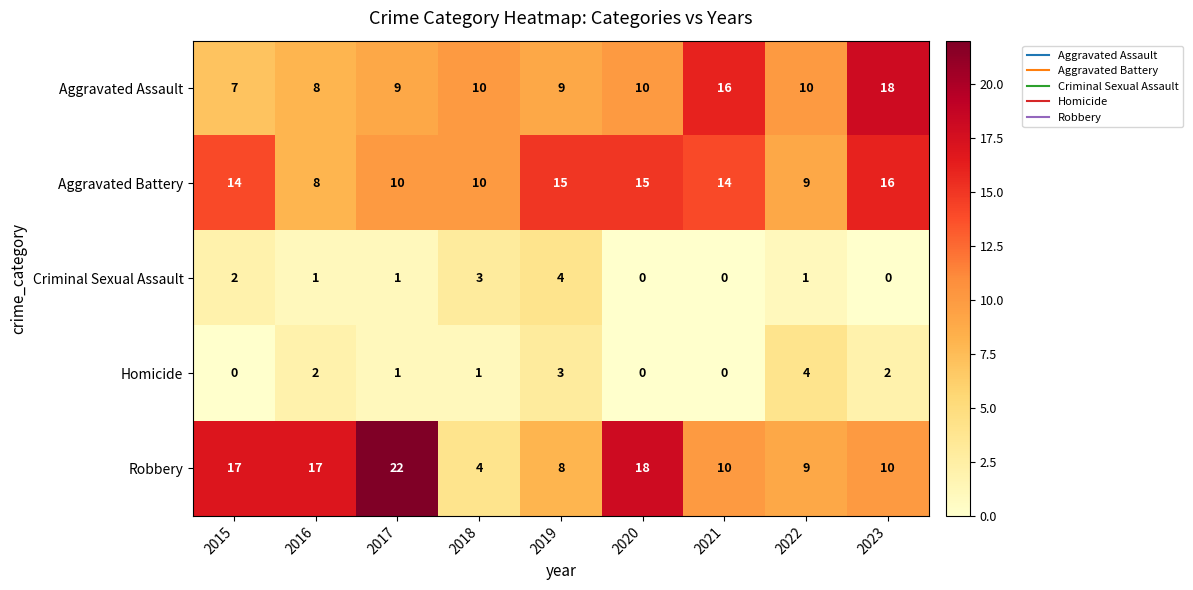

Read the Aggravated Battery value at 2020.

15